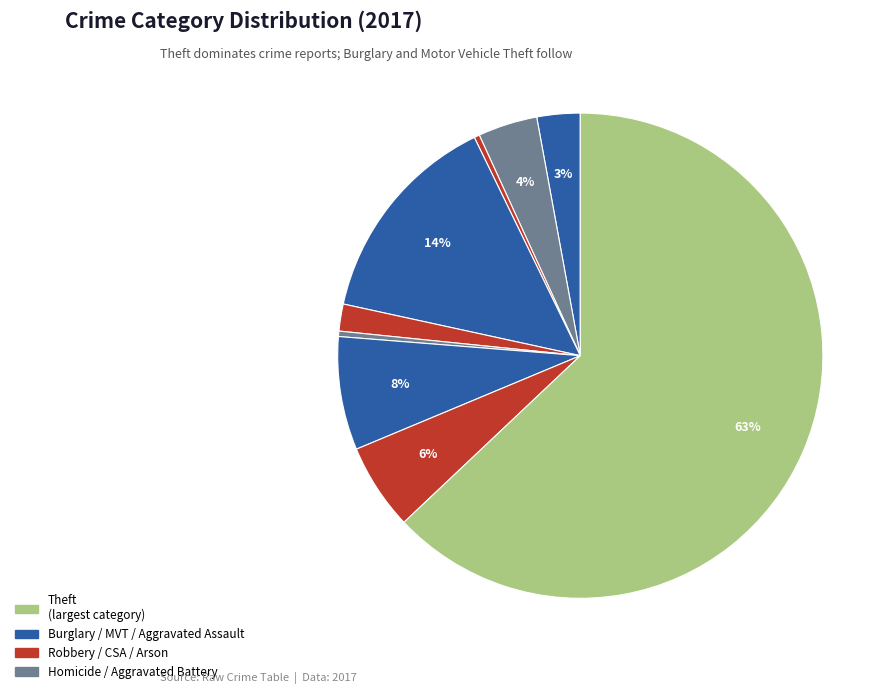

What is the smallest slice in the pie chart?

Arson